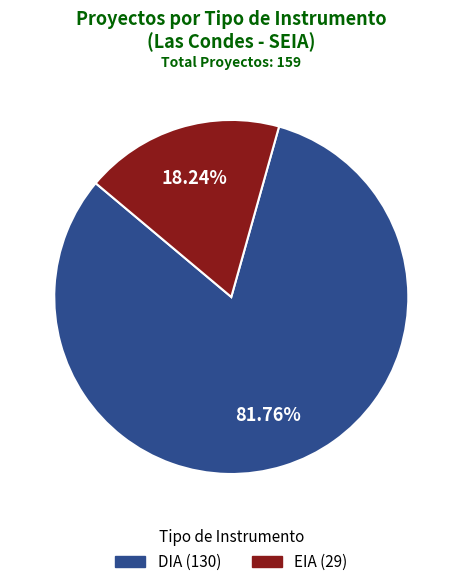

Count the number of slices in the pie.

2